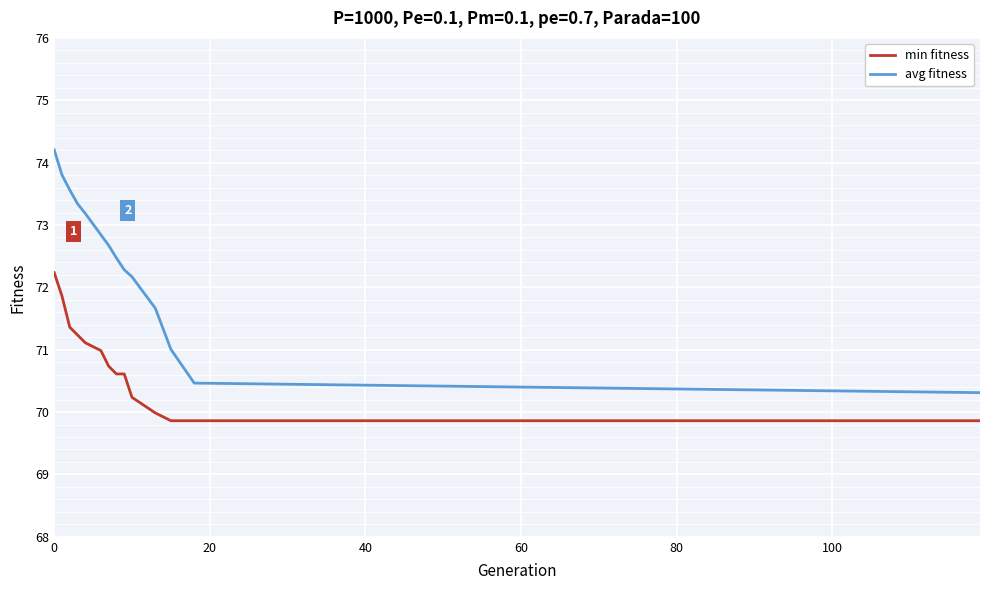

Which series has the widest spread of values?

avg fitness